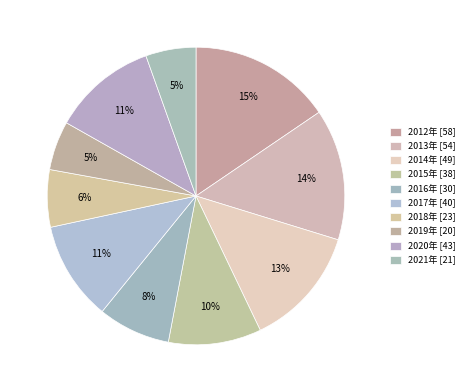

How much of the chart is everything except 2012年?

84.5%